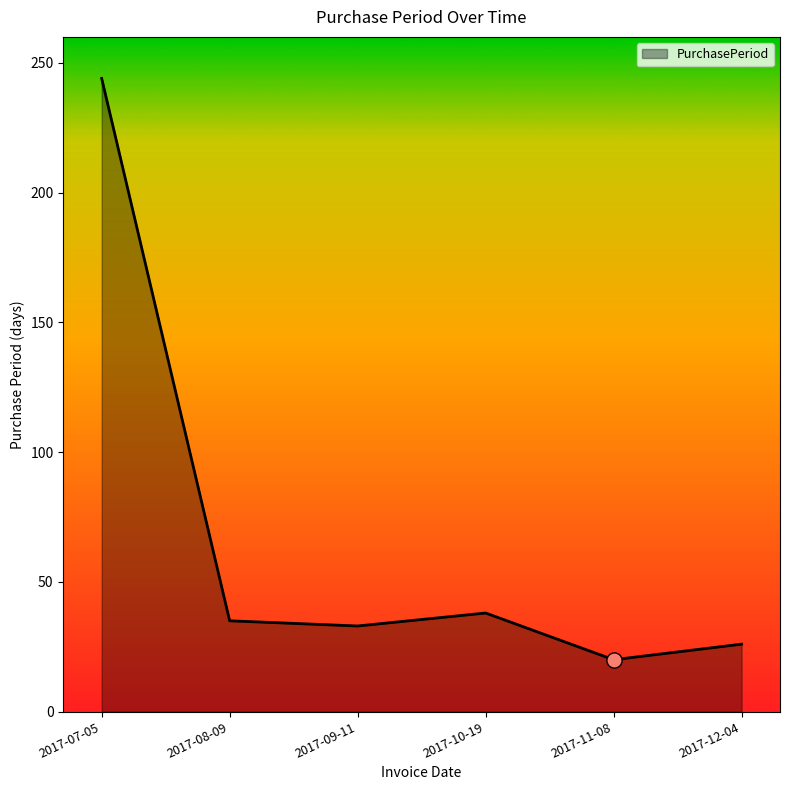

Which has a higher value, 2017-08-09 or 2017-10-19?

2017-10-19